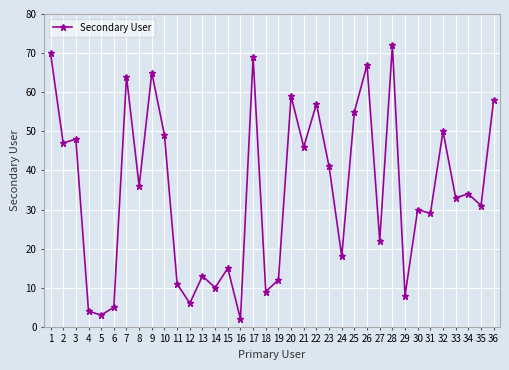

Reading left to right, what are all the values shown in this chart?

70	47	48	4	3	5	64	36	65	49	11	6	13	10	15	2	69	9	12	59	46	57	41	18	55	67	22	72	8	30	29	50	33	34	31	58